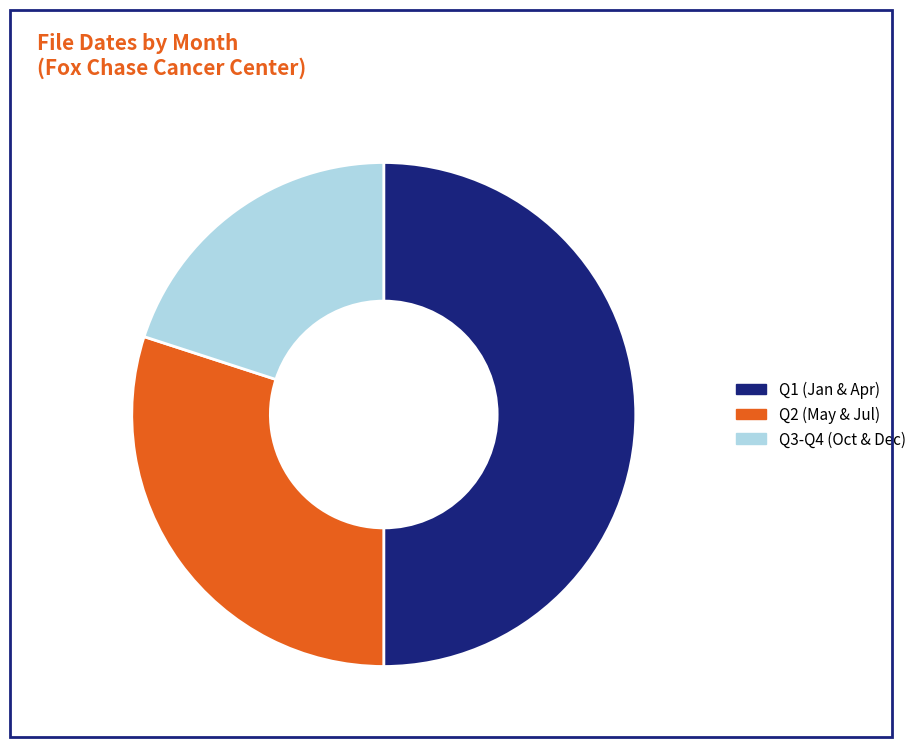

Count the number of slices in the pie.

3